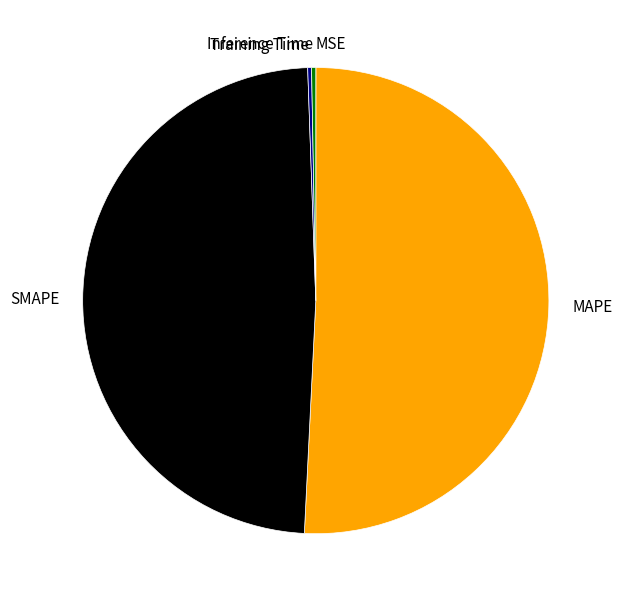

Is SMAPE the majority of the pie?

No